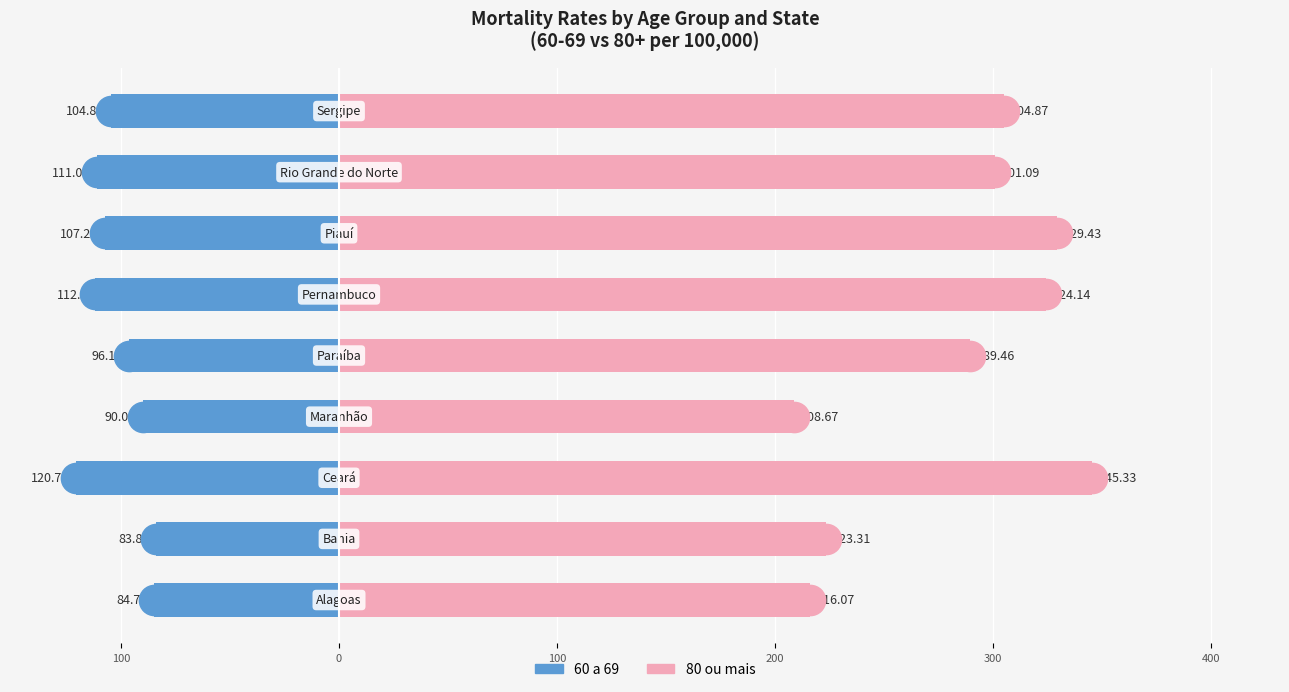

List the series in order of their overall mean, highest first.

80 ou mais, 60 a 69